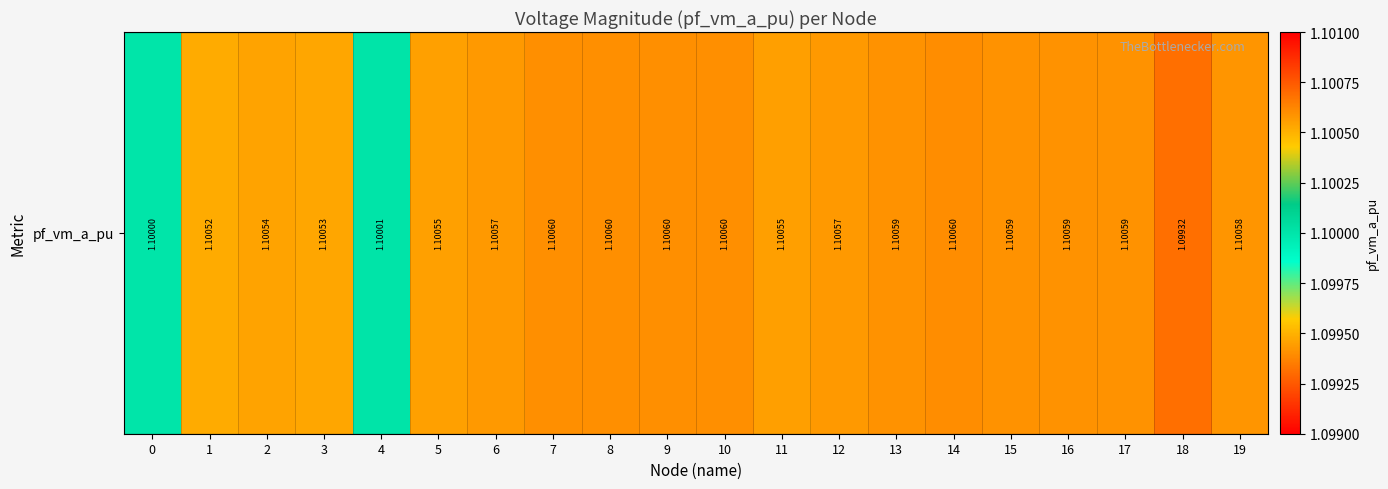

What is the maximum value shown in the chart?

1.1